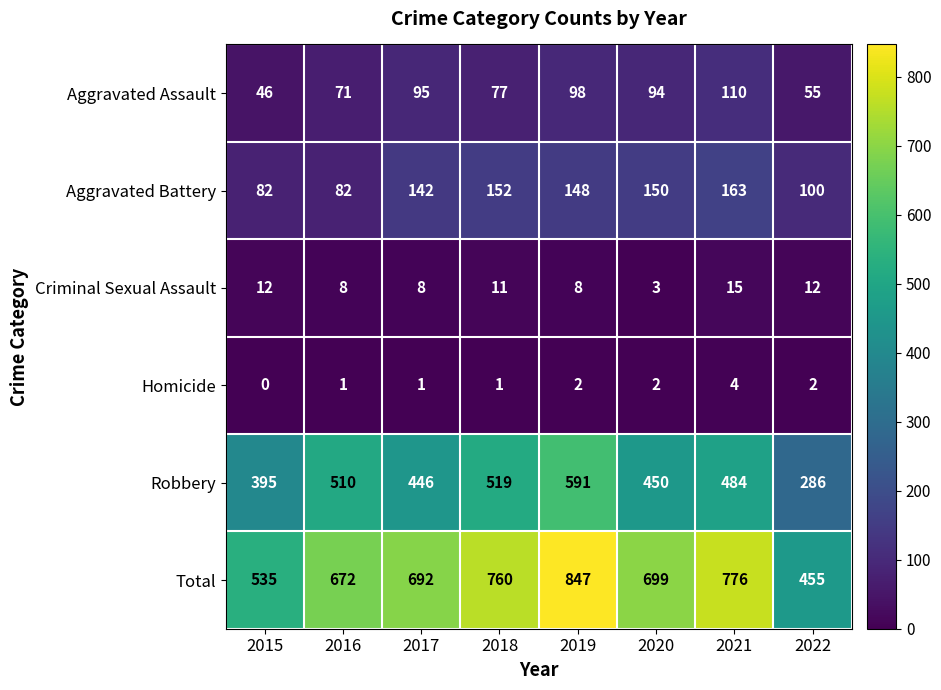

The value of Total at 2022 is 455. True or false?

True